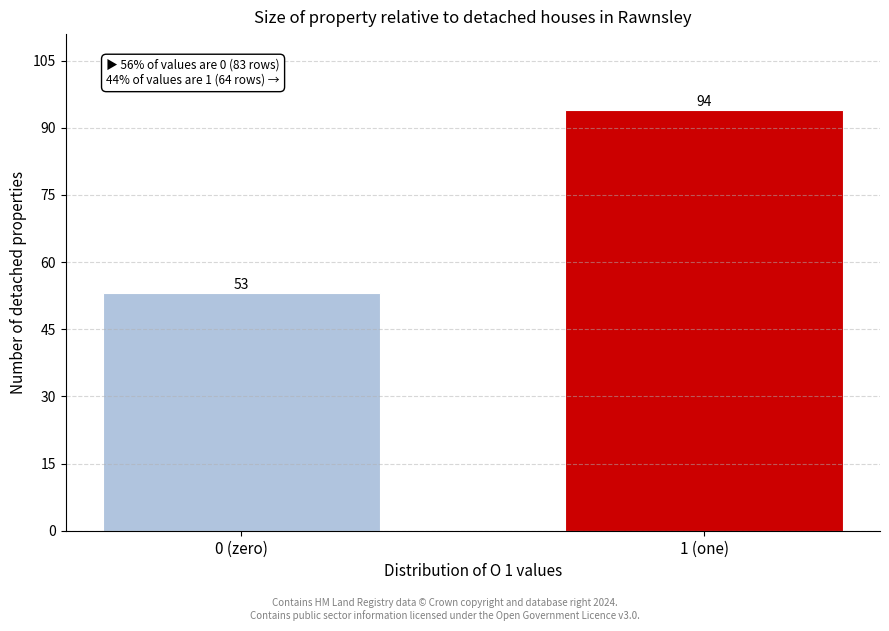

Reading right to left, what are all the values shown in this chart?

94	53